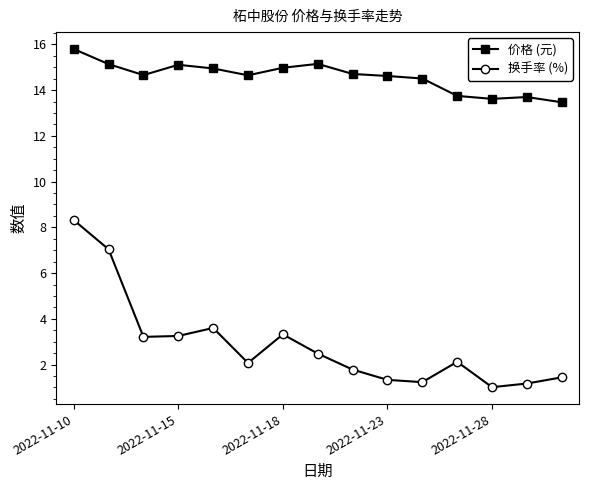

Rank the series by their maximum value, from lowest to highest.

换手率 (%), 价格 (元)